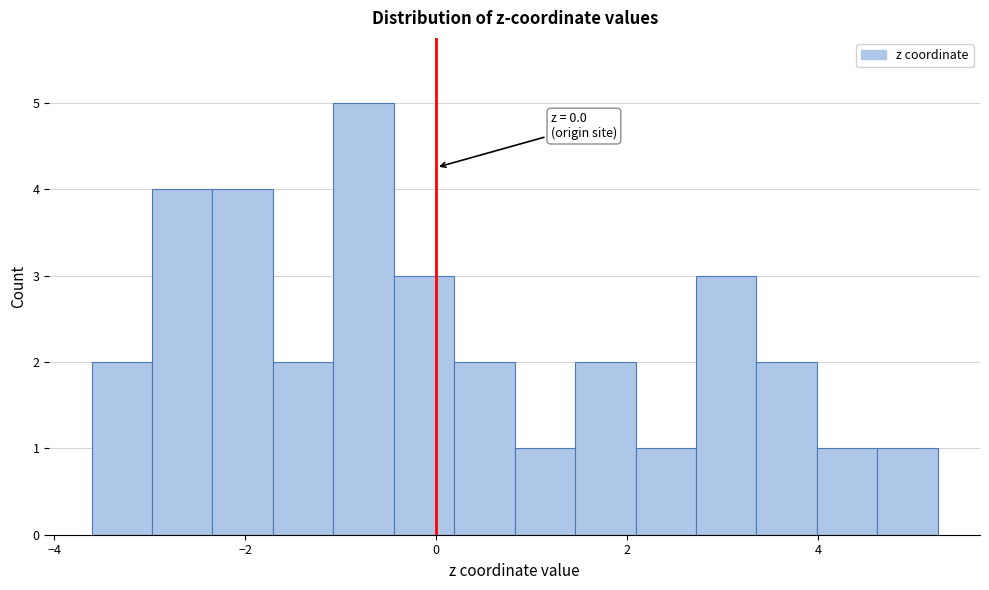

Around what value on the x-axis is the tallest bar? Give the approximate position of its centre, as read against the axis.

-0.8